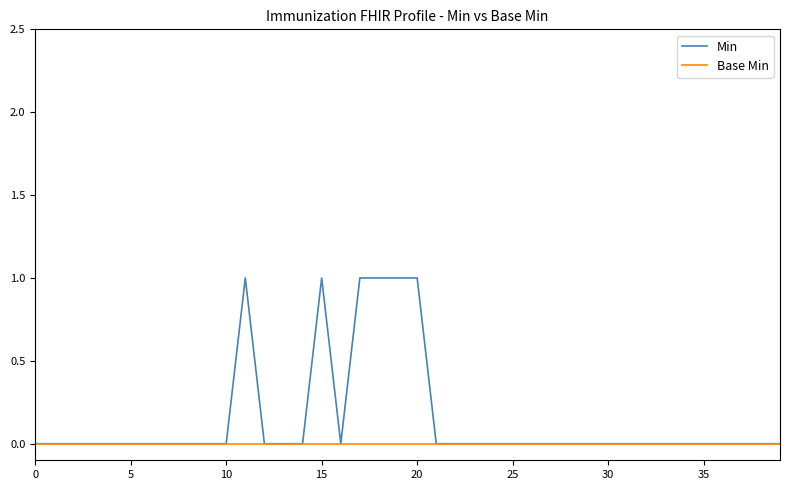

How many categories are shown in the chart?

40